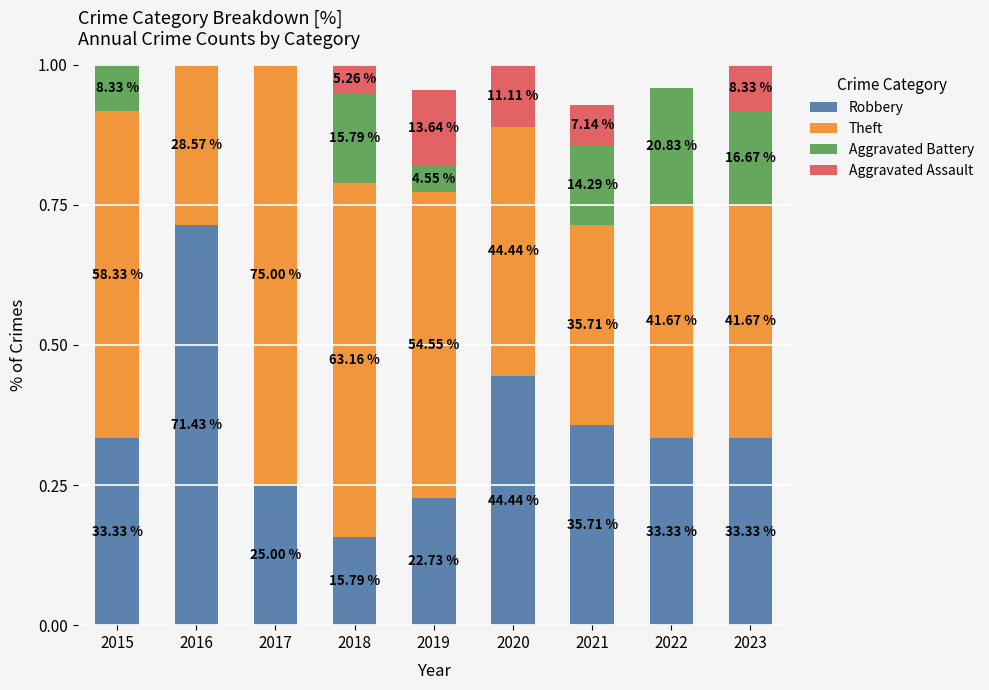

Are the bars grouped side by side (vs. stacked)?

No